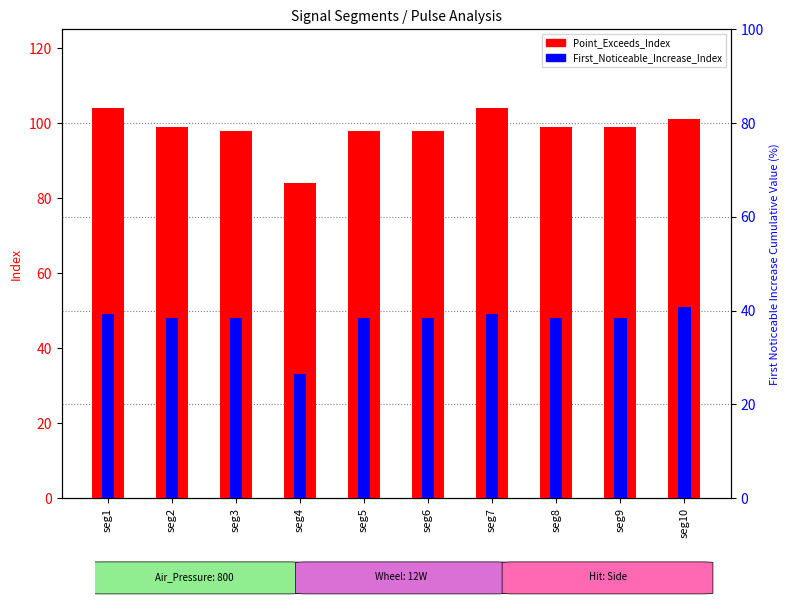

Is the value of First_Noticeable_Increase_Index at seg9 greater than the value of Point_Exceeds_Index at seg8?

No